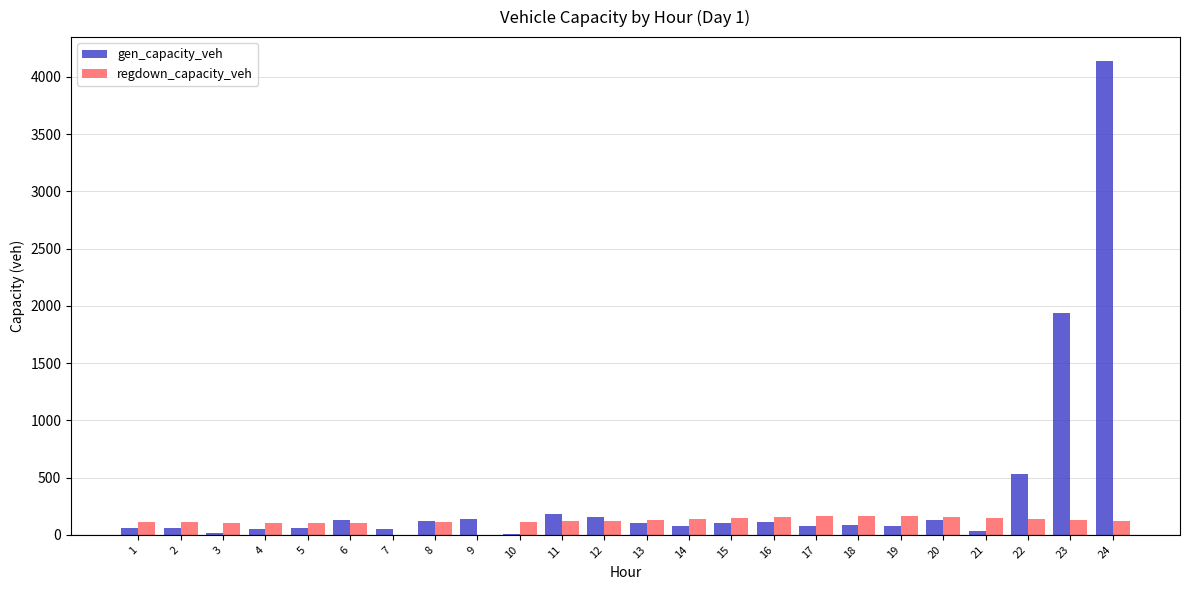

Where is gen_capacity_veh nearest to the value 2075?

23